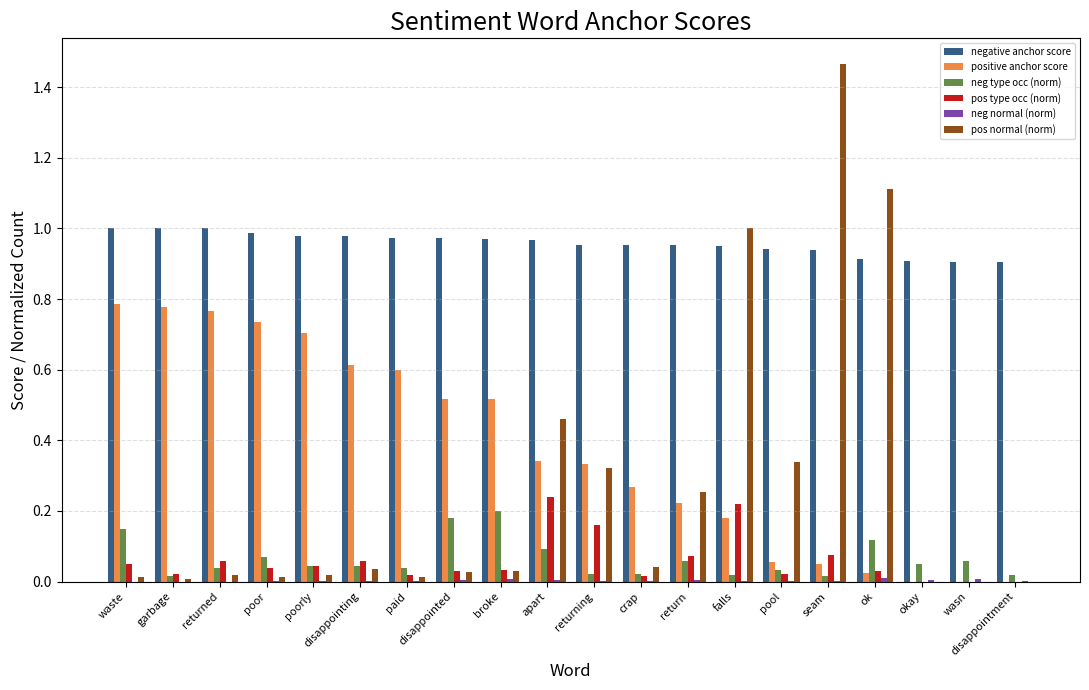

Count the number of data series in this chart.

6